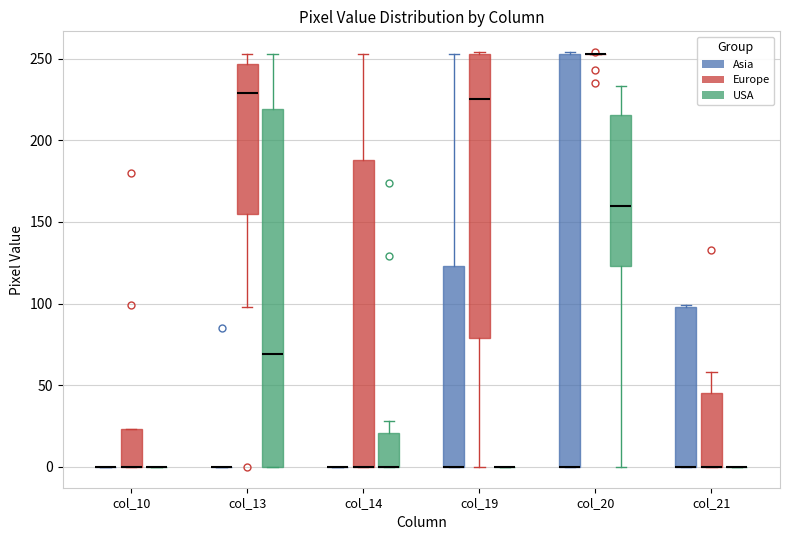

Where does the upper whisker of the box for col_19 (Asia) end on the y-axis? The values are not printed on the chart, so give them approximately, as read against the axis.

255